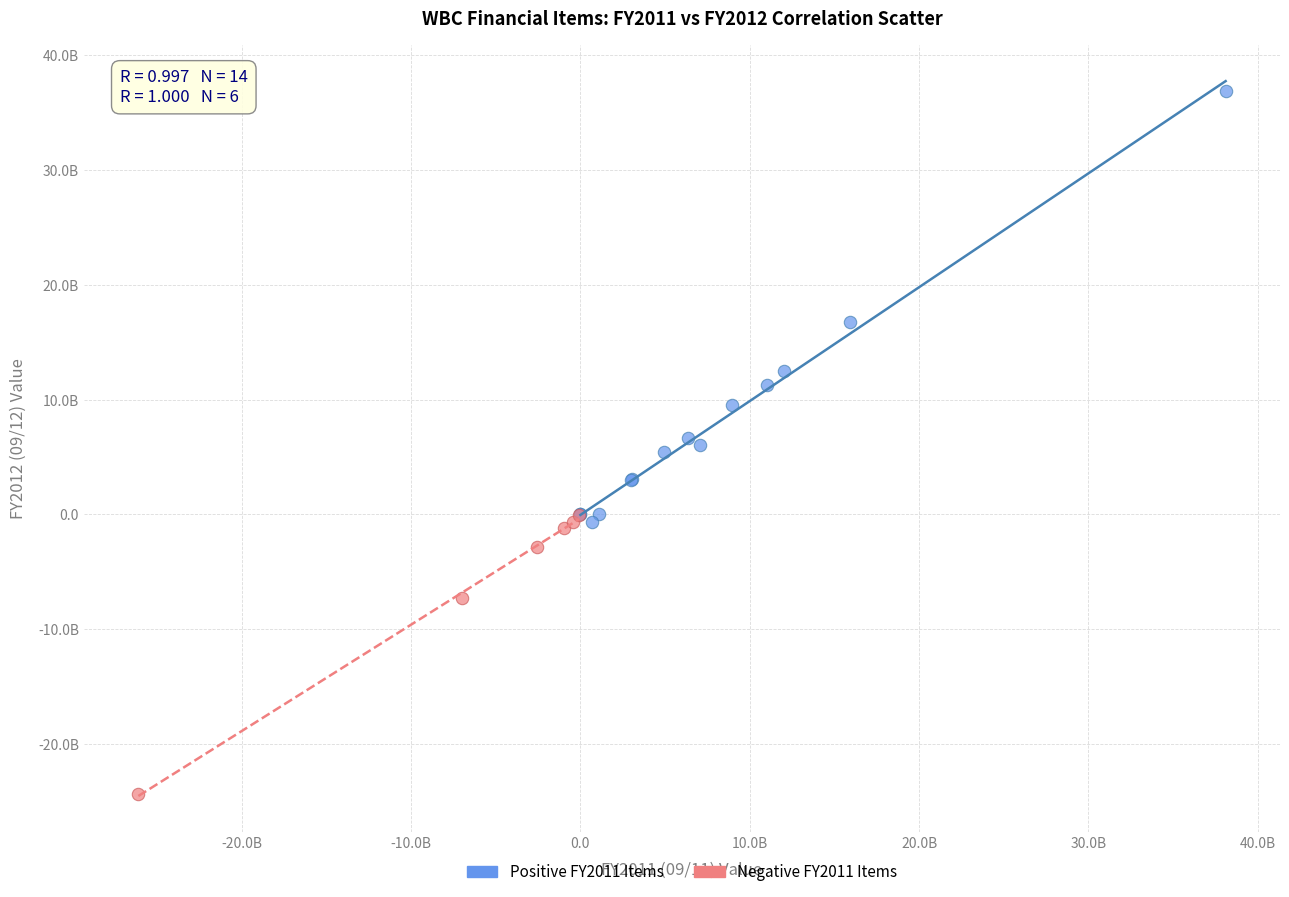

Which series reaches the minimum Y coordinate?

Negative FY2011 Items